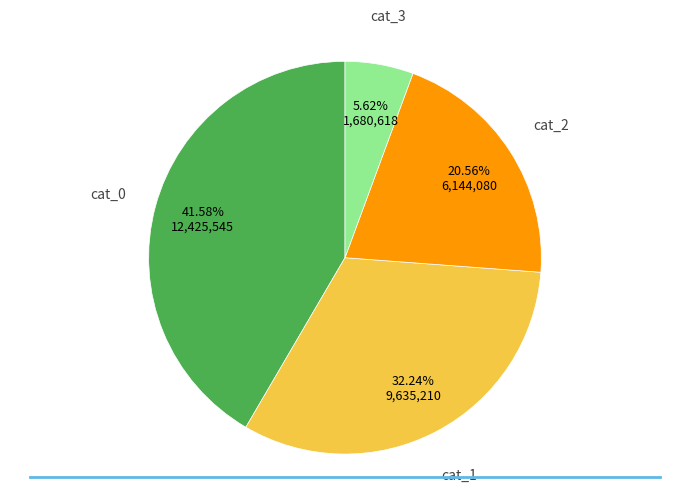

Does any single category account for the majority?

No